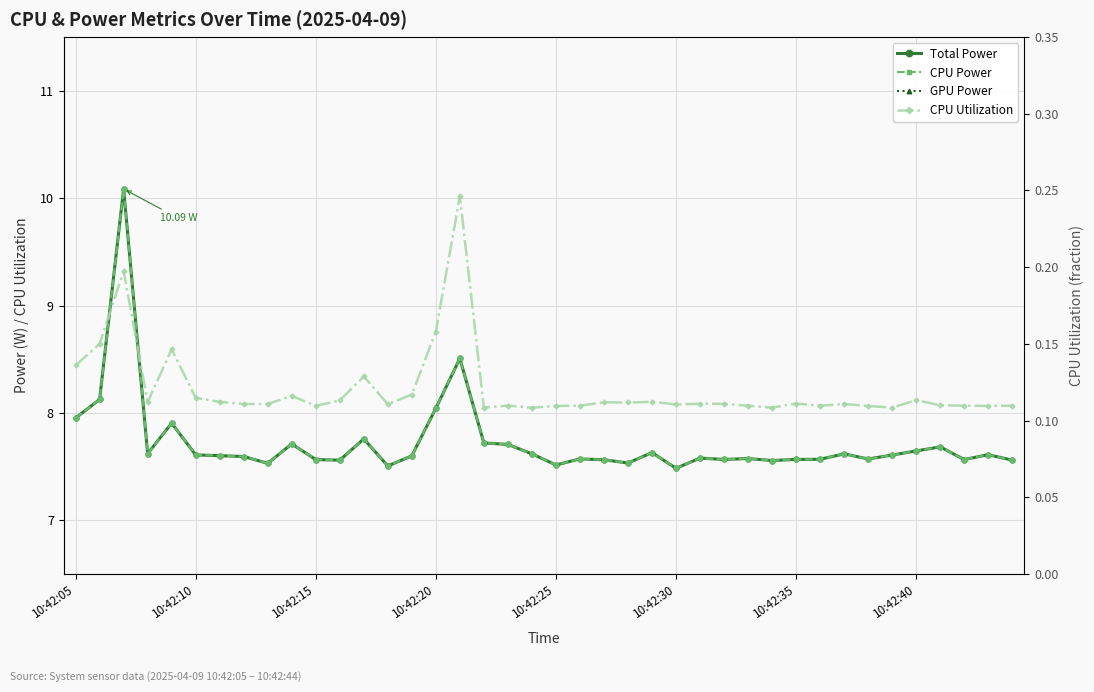

Is this an area chart (filled region under the line)?

No